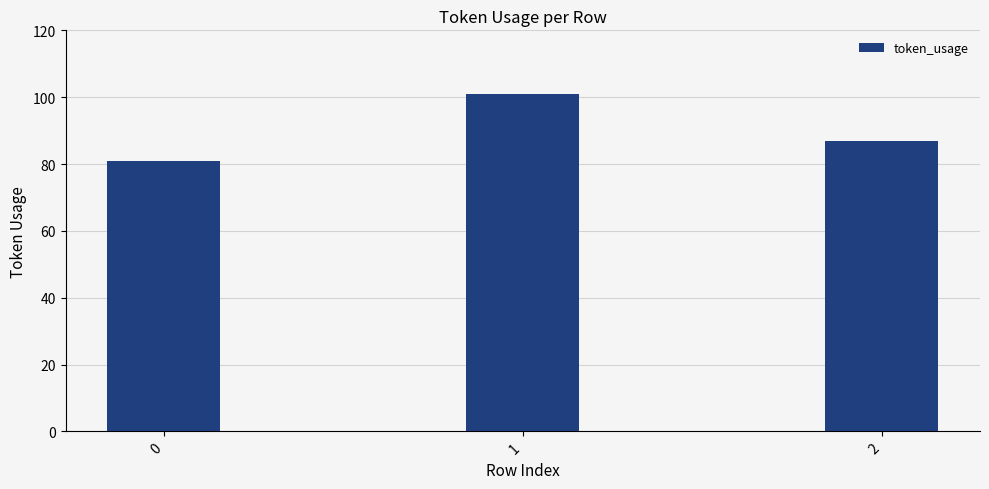

What is the greatest value displayed?

101